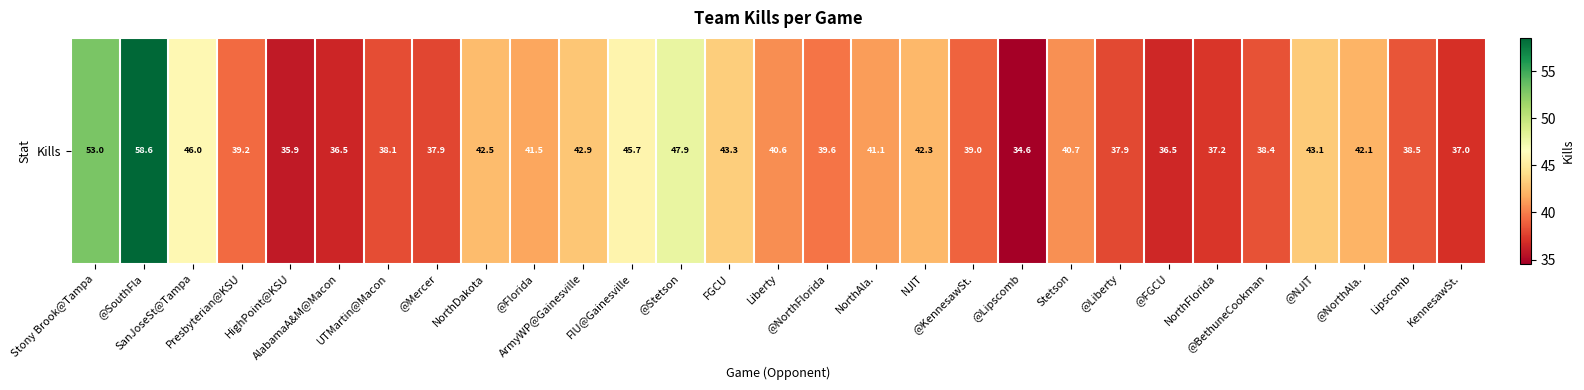

What is the difference between the maximum and second lowest values?

22.7